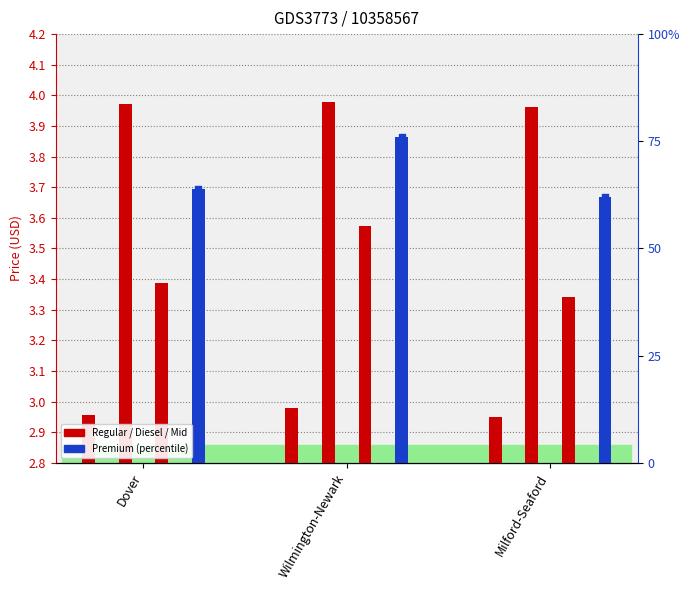

Which series contains the lowest Y value?

Regular